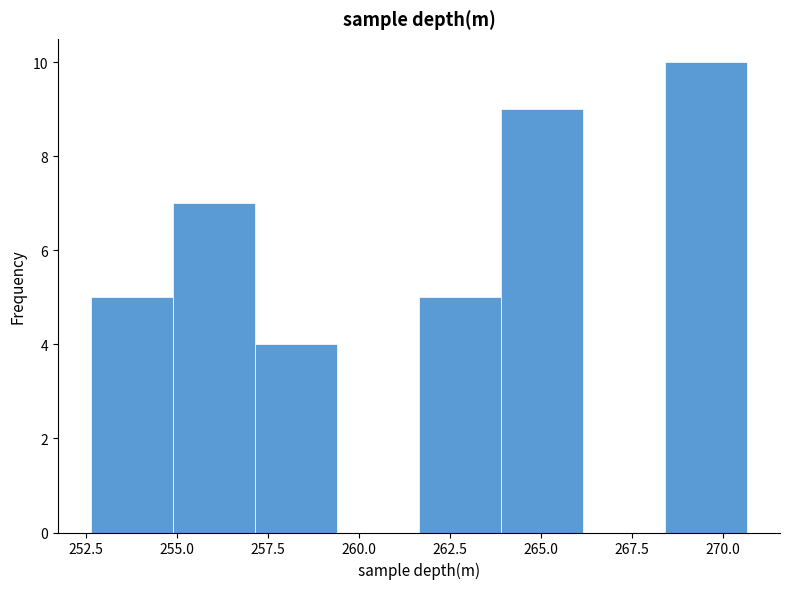

How tall is the bar that spans 255.0 to 257.0 on the x-axis? Neither the bar edges nor the heights are printed on the chart, so give them approximately, as read against the axes.

7